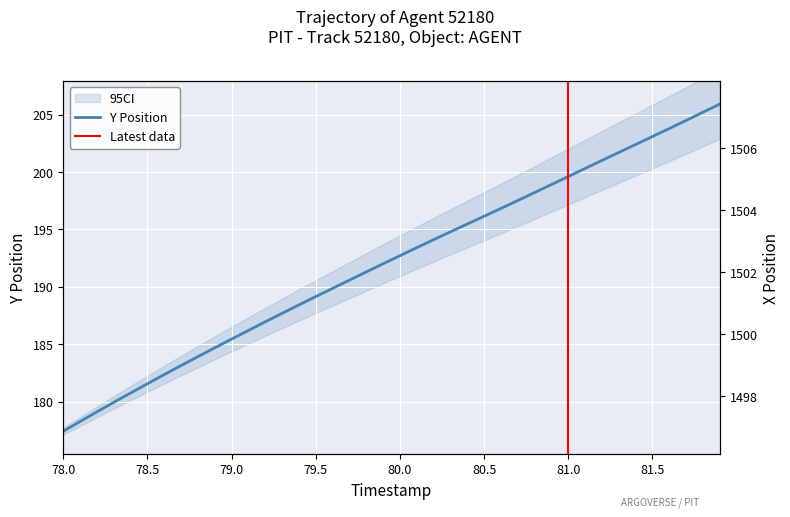

What is the lowest value of the X series?

1498.1